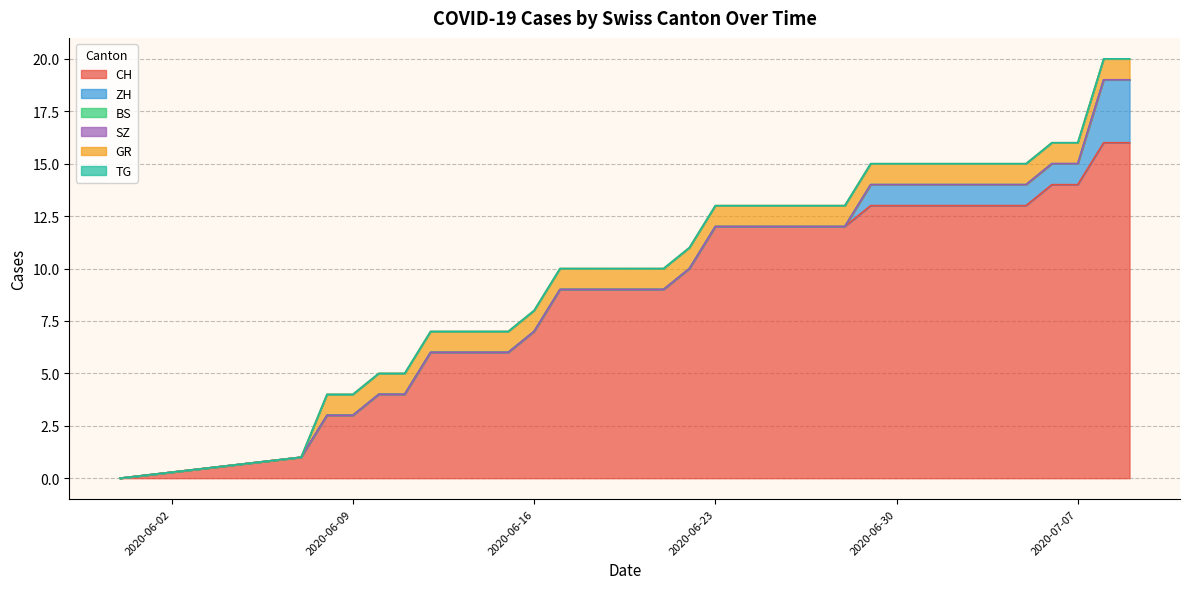

Reading left to right, list all the values displayed in this chart.

CH: 0	1	3	3	4	4	6	6	6	6	7	9	9	9	9	9	10	12	12	12	12	12	12	13	13	13	13	13	13	13	14	14	16	16
ZH: 0	0	0	0	0	0	0	0	0	0	0	0	0	0	0	0	0	0	0	0	0	0	0	1	1	1	1	1	1	1	1	1	3	3
BS: 0	0	0	0	0	0	0	0	0	0	0	0	0	0	0	0	0	0	0	0	0	0	0	0	0	0	0	0	0	0	0	0	0	0
SZ: 0	0	0	0	0	0	0	0	0	0	0	0	0	0	0	0	0	0	0	0	0	0	0	0	0	0	0	0	0	0	0	0	0	0
GR: 0	0	1	1	1	1	1	1	1	1	1	1	1	1	1	1	1	1	1	1	1	1	1	1	1	1	1	1	1	1	1	1	1	1
TG: 0	0	0	0	0	0	0	0	0	0	0	0	0	0	0	0	0	0	0	0	0	0	0	0	0	0	0	0	0	0	0	0	0	0